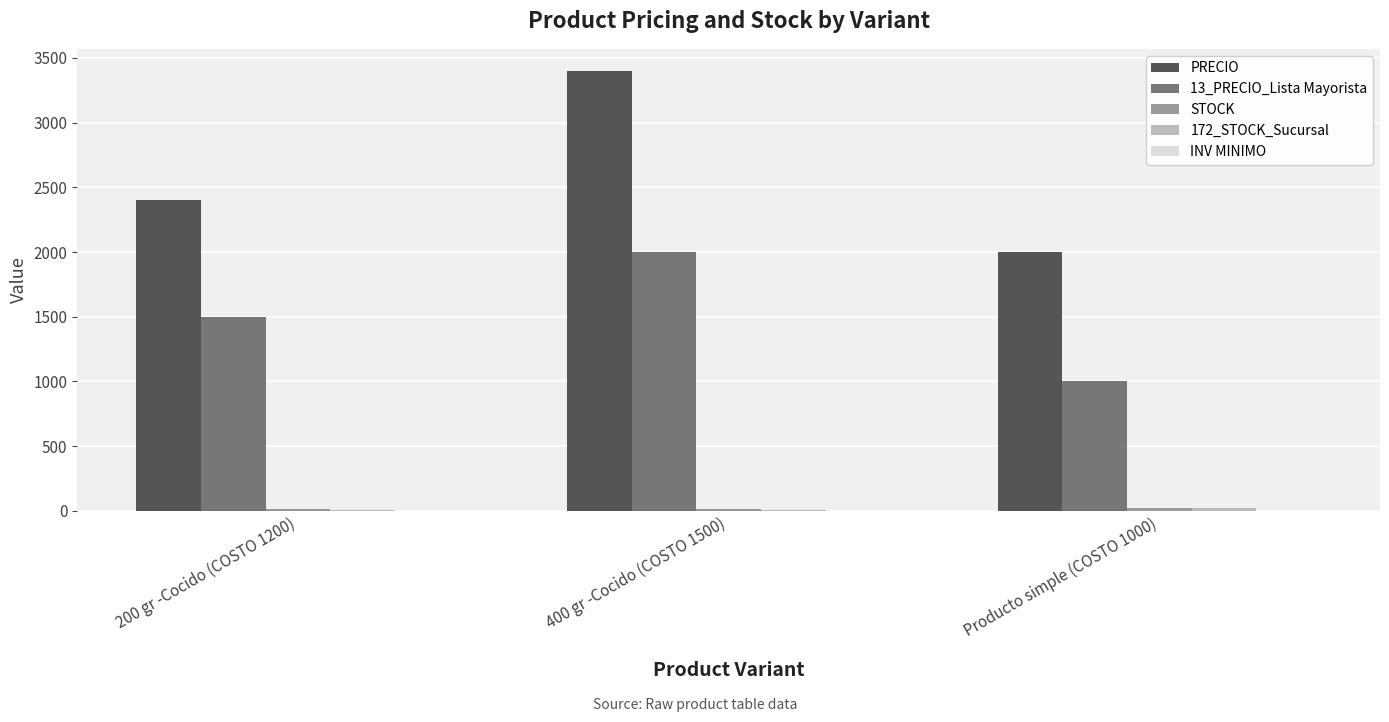

What is the sum of all PRECIO values?

7800